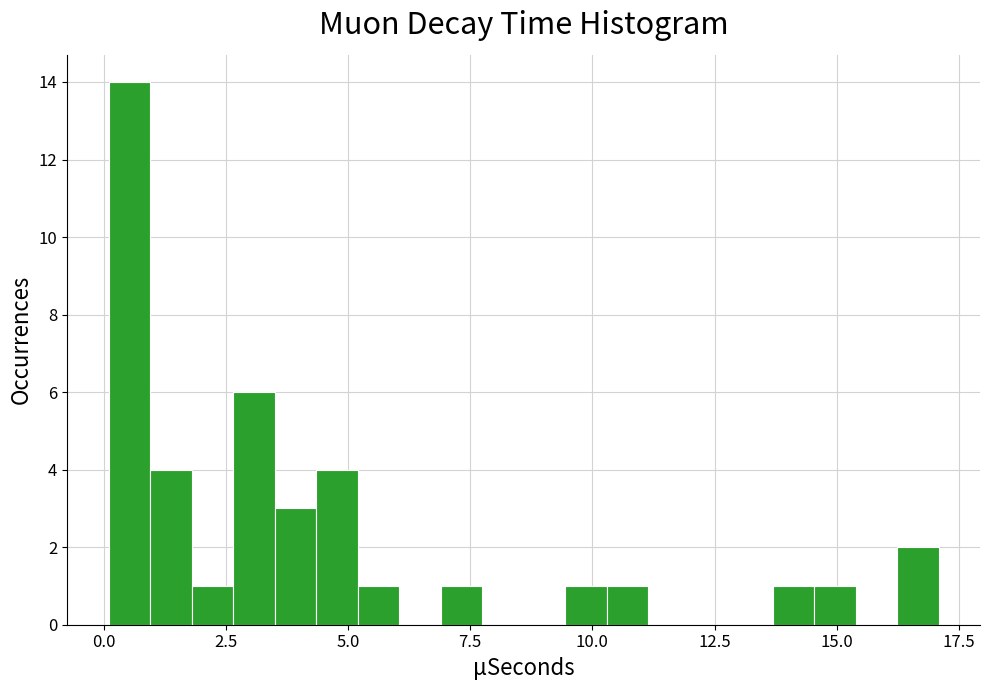

Around what value on the x-axis is the tallest bar? Give the approximate position of its centre, as read against the axis.

0.5